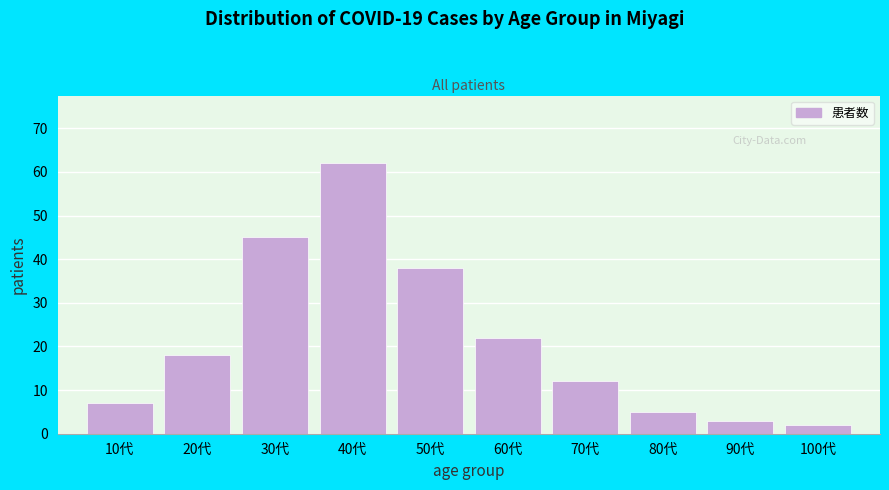

Reading left to right, transcribe all the data shown in this chart.

10代=7	20代=18	30代=45	40代=62	50代=38	60代=22	70代=12	80代=5	90代=3	100代=2